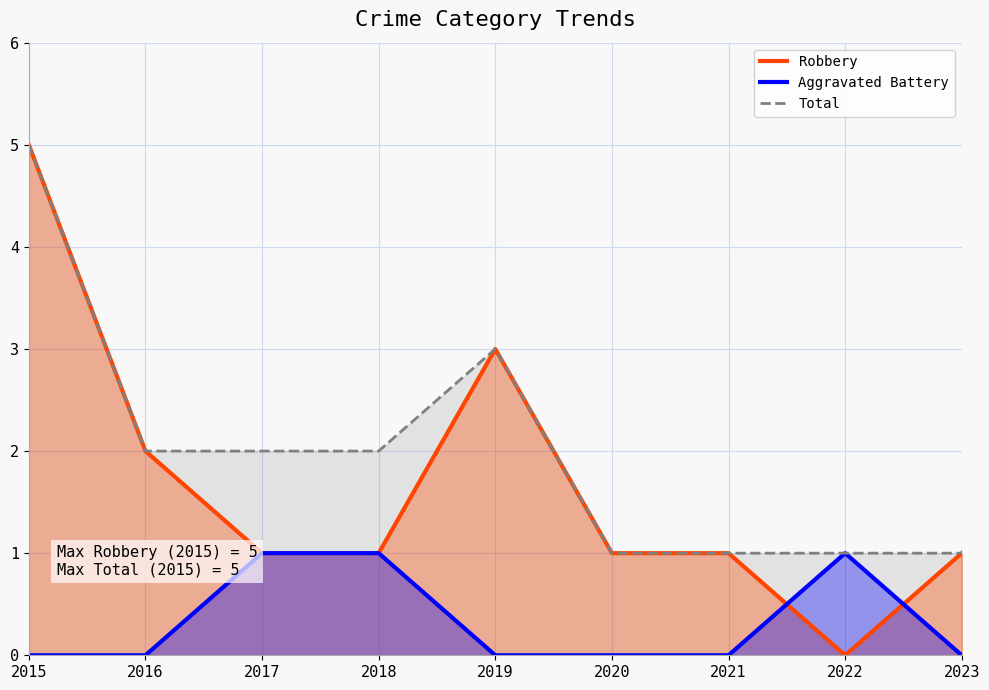

At which label is Robbery closest to 2?

2016